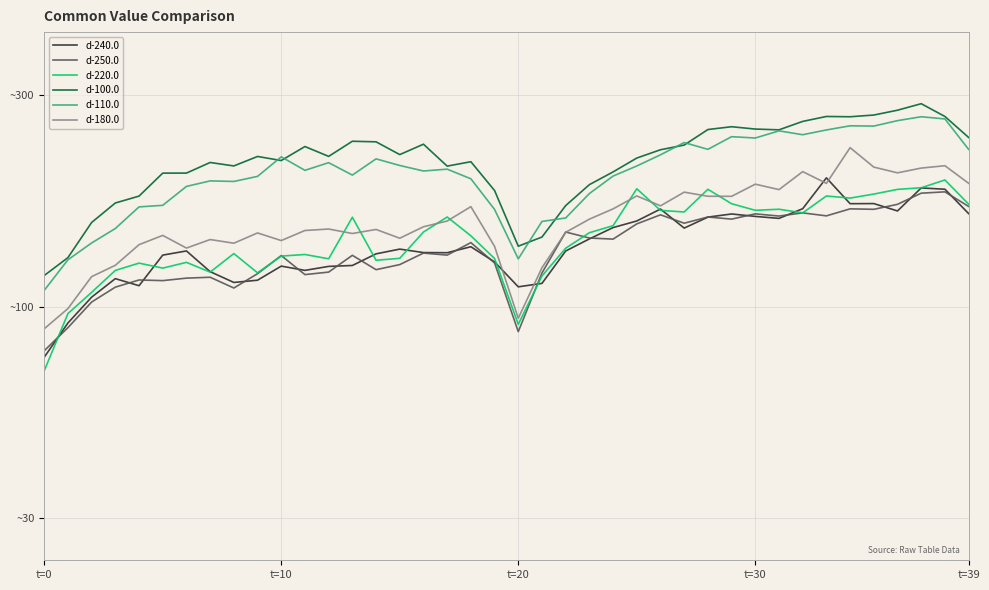

Reading left to right, transcribe all the data shown in this chart.

d-240.0: 1.9	2.0	2.0	2.1	2.0	2.1	2.1	2.1	2.1	2.1	2.1	2.1	2.1	2.1	2.1	2.1	2.1	2.1	2.1	2.1	2.0	2.1	2.1	2.2	2.2	2.2	2.2	2.2	2.2	2.2	2.2	2.2	2.2	2.3	2.2	2.2	2.2	2.3	2.3	2.2
d-250.0: 1.9	2.0	2.0	2.0	2.1	2.1	2.1	2.1	2.0	2.1	2.1	2.1	2.1	2.1	2.1	2.1	2.1	2.1	2.2	2.1	1.9	2.1	2.2	2.2	2.2	2.2	2.2	2.2	2.2	2.2	2.2	2.2	2.2	2.2	2.2	2.2	2.2	2.3	2.3	2.2
d-220.0: 1.8	2.0	2.0	2.1	2.1	2.1	2.1	2.1	2.1	2.1	2.1	2.1	2.1	2.2	2.1	2.1	2.2	2.2	2.2	2.1	2.0	2.1	2.1	2.2	2.2	2.3	2.2	2.2	2.3	2.2	2.2	2.2	2.2	2.3	2.3	2.3	2.3	2.3	2.3	2.2
d-100.0: 2.1	2.1	2.2	2.2	2.3	2.3	2.3	2.3	2.3	2.4	2.3	2.4	2.4	2.4	2.4	2.4	2.4	2.3	2.3	2.3	2.1	2.2	2.2	2.3	2.3	2.4	2.4	2.4	2.4	2.4	2.4	2.4	2.4	2.5	2.4	2.5	2.5	2.5	2.5	2.4
d-110.0: 2.0	2.1	2.2	2.2	2.2	2.2	2.3	2.3	2.3	2.3	2.4	2.3	2.3	2.3	2.4	2.3	2.3	2.3	2.3	2.2	2.1	2.2	2.2	2.3	2.3	2.3	2.4	2.4	2.4	2.4	2.4	2.4	2.4	2.4	2.4	2.4	2.4	2.4	2.4	2.4
d-180.0: 1.9	2.0	2.1	2.1	2.1	2.2	2.1	2.2	2.2	2.2	2.2	2.2	2.2	2.2	2.2	2.2	2.2	2.2	2.2	2.1	2.0	2.1	2.2	2.2	2.2	2.3	2.2	2.3	2.3	2.3	2.3	2.3	2.3	2.3	2.4	2.3	2.3	2.3	2.3	2.3